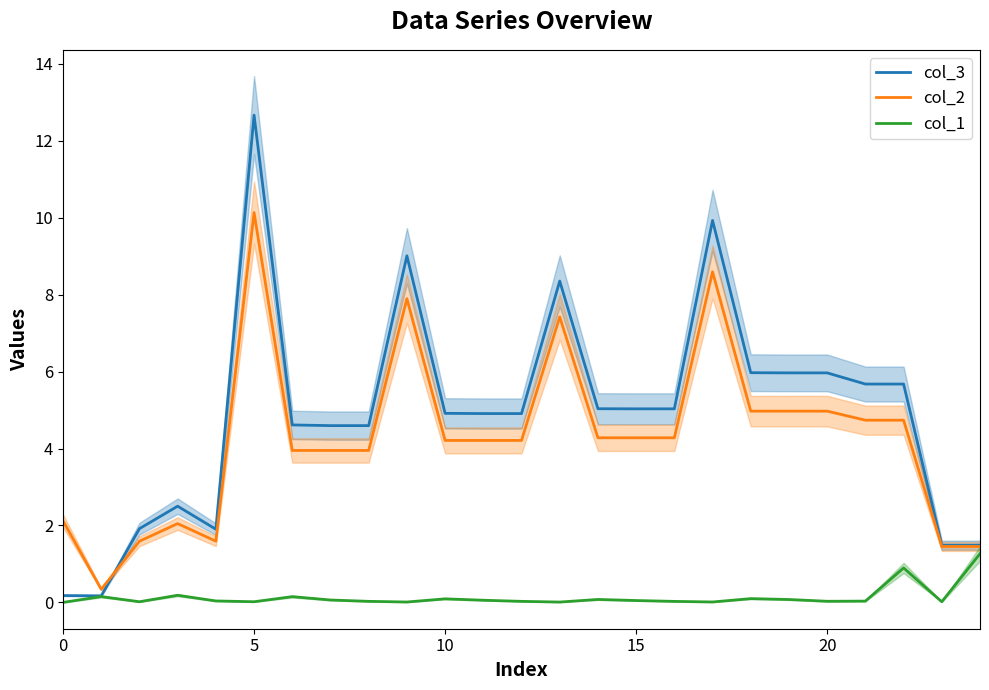

Where is col_2 nearest to the value 5?

18